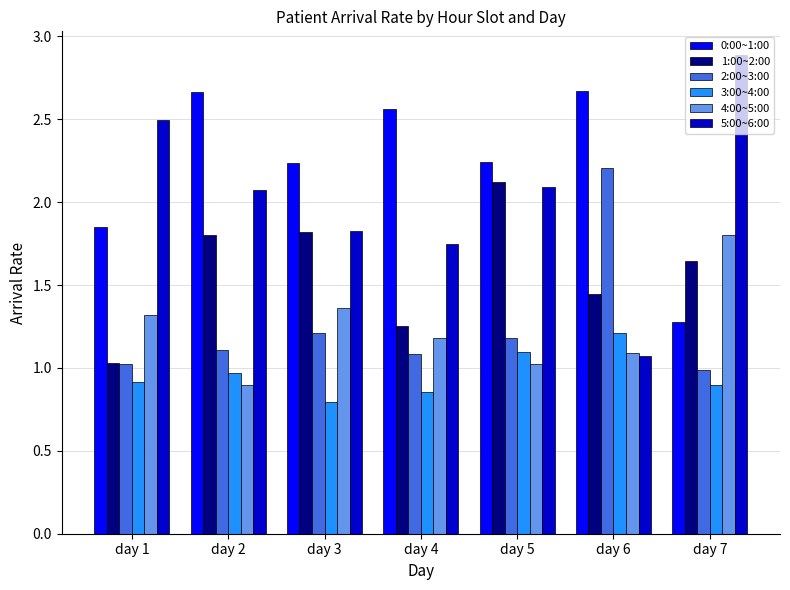

Between day 4 and day 5, which series saw the biggest shift?

1:00~2:00